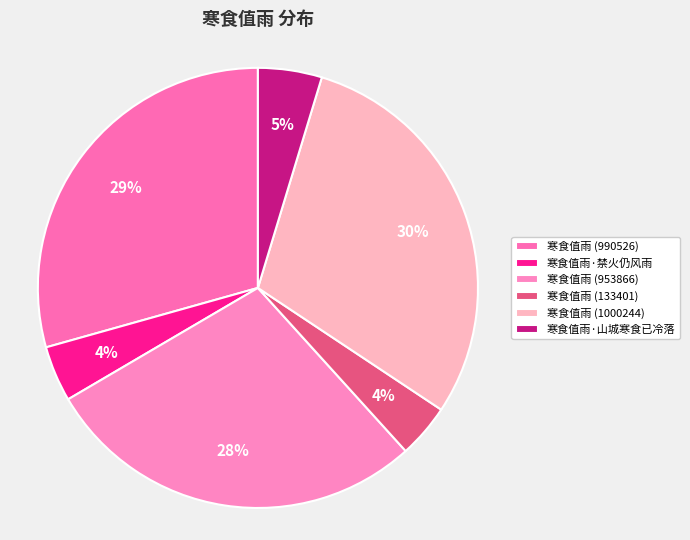

To the nearest percent, what is the difference between the 寒食值雨 (133401) and 寒食值雨 (1000244) slice percentages?

26%